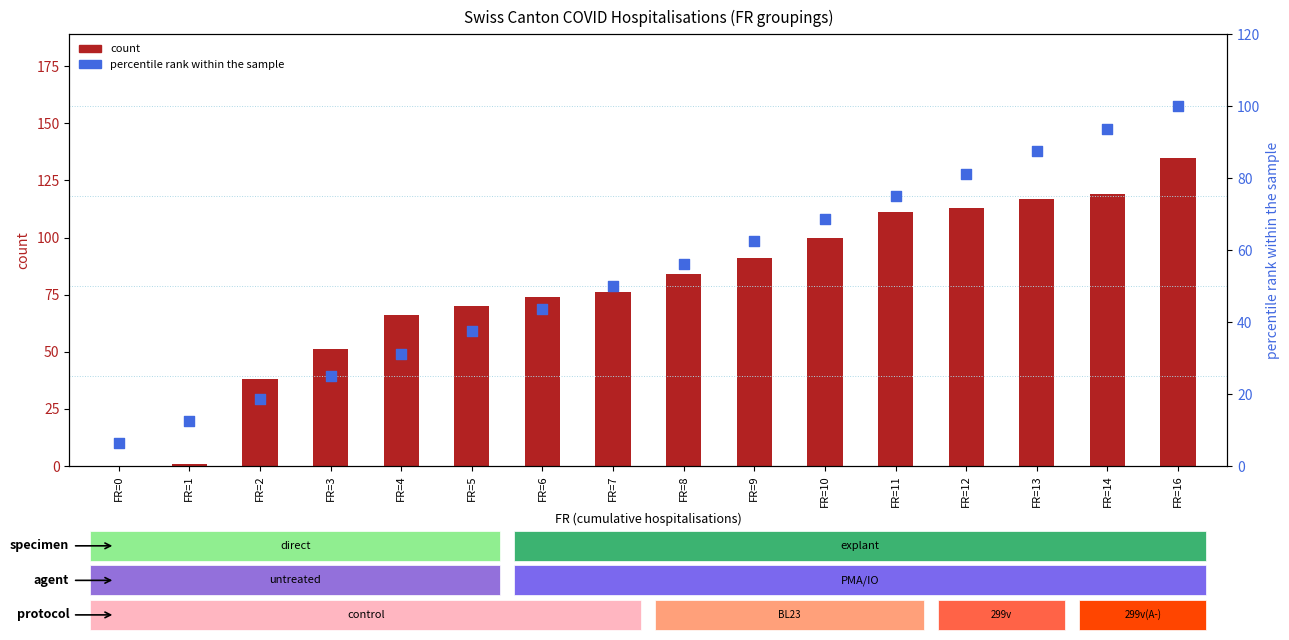

Is the value of percentile rank within the sample at FR=6 greater than the value of count at FR=9?

No